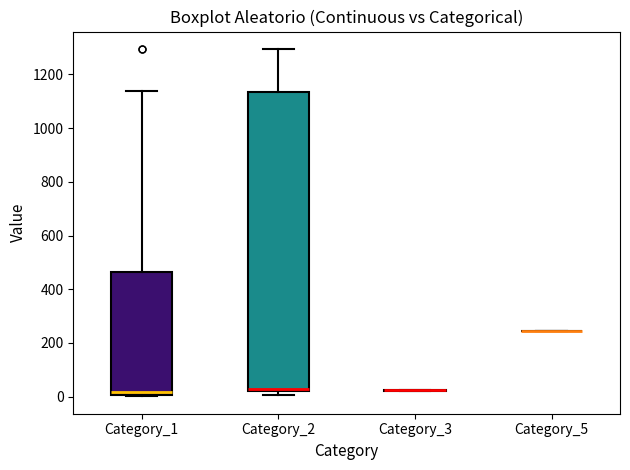

Reading left to right, read every box against the y-axis: the position of its median line, the range the box covers, and the ends of its whiskers. The values are not printed on the chart, so give them approximately, as read against the axis.

Category_1: median 20, box 0 to 460, whiskers 0 (just below the box's lower edge) to 1140
Category_2: median 20 (just above the box's lower edge), box 20 to 1140, whiskers 0 to 1300
Category_3: box collapsed to a line at 20, whiskers 20 to 20
Category_5: box collapsed to a line at 240, whiskers 240 to 240